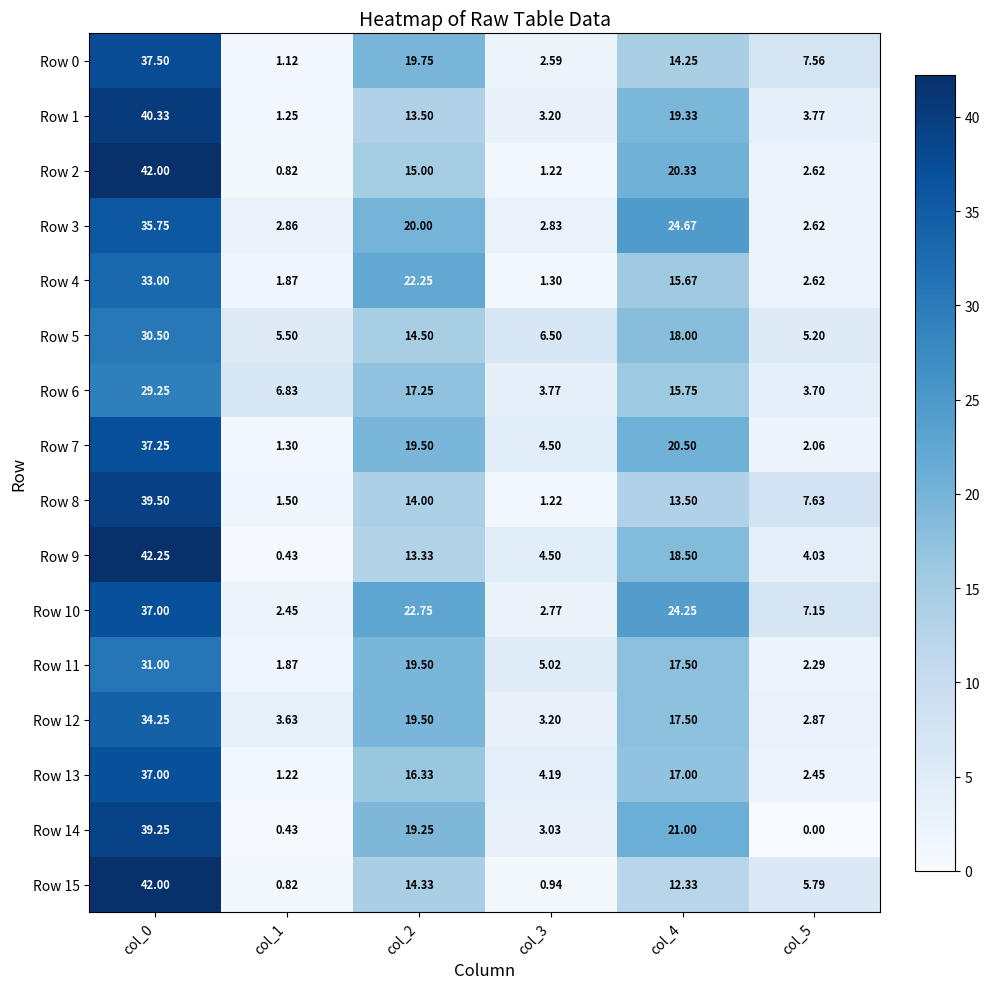

Is the value of Row 5 at col_0 greater than the value of Row 15 at col_2?

Yes